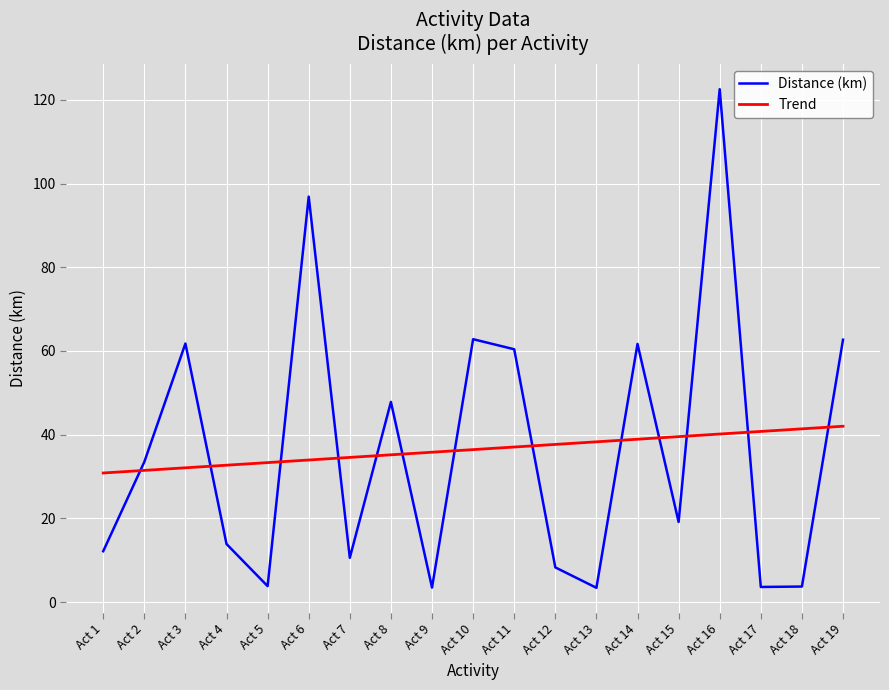

What are all the series names shown in the legend?

Distance (km), Trend